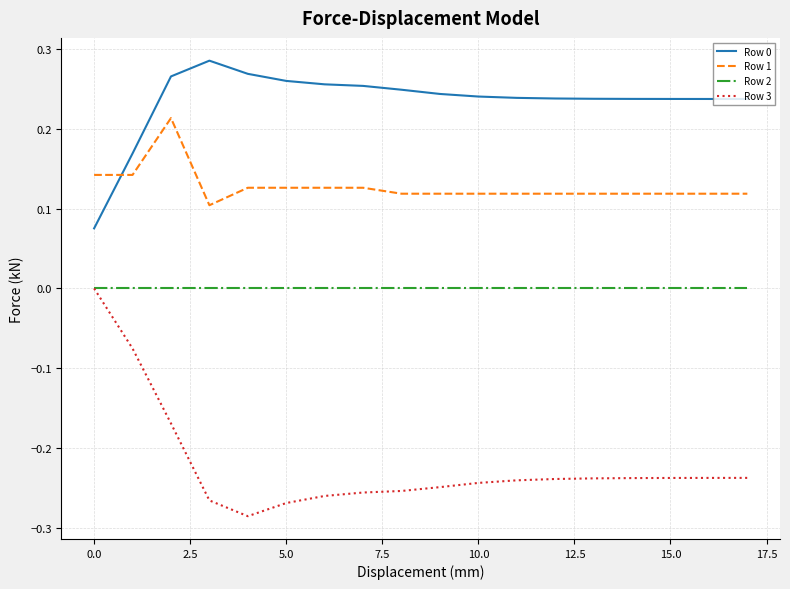

True or false: Row 3 and Row 1 cross at least once.

False